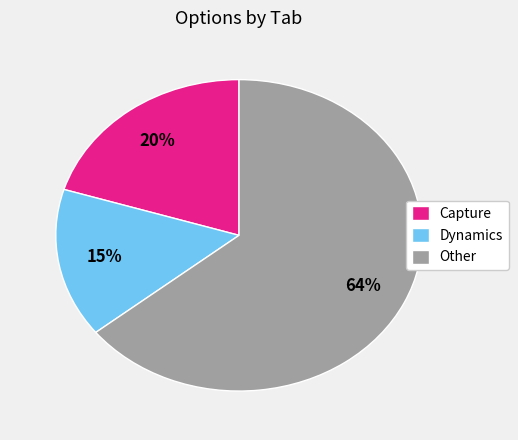

To the nearest percent, what is the difference between the largest and smallest slice percentages?

49%